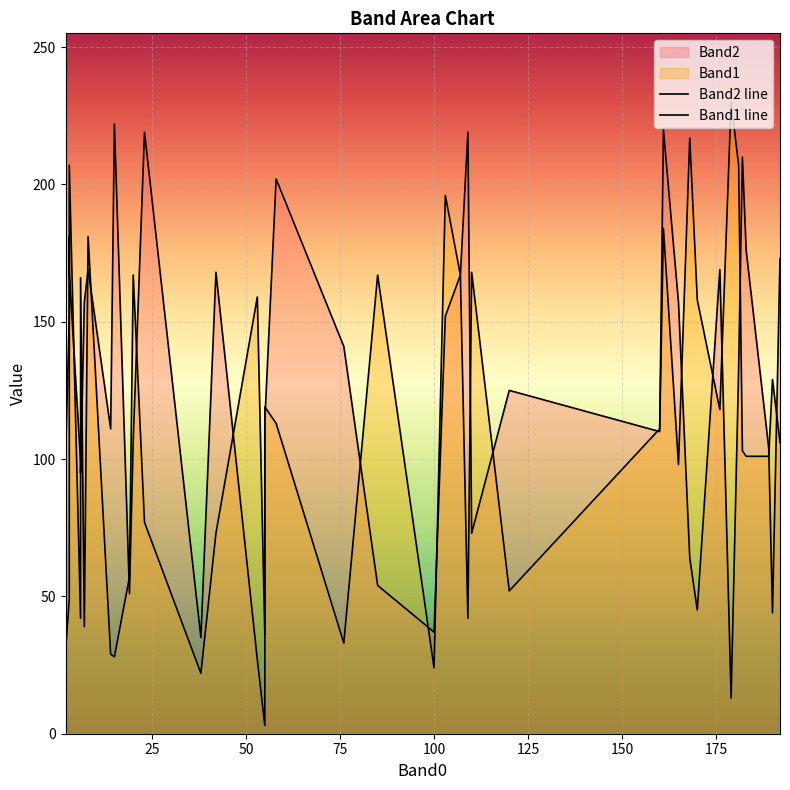

Does the chart display data point markers on the line(s)?

No